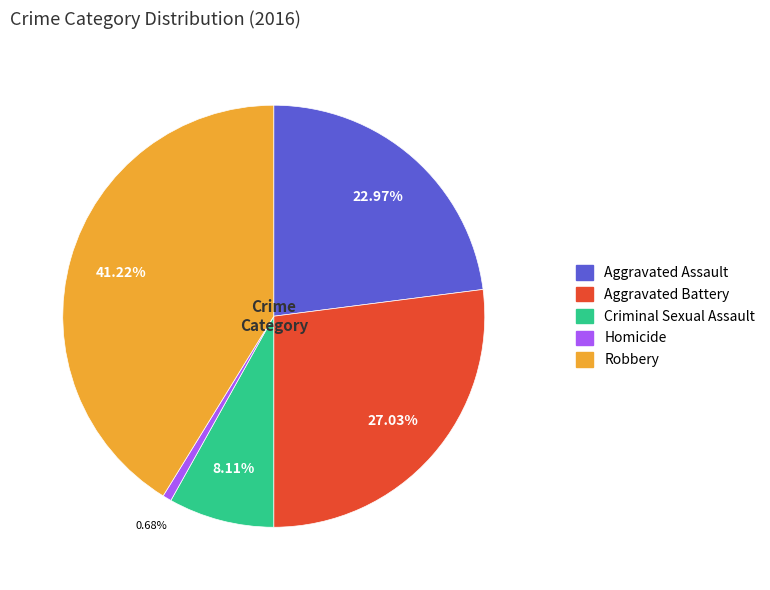

To the nearest percent, what percentage of the pie is Criminal Sexual Assault?

8%